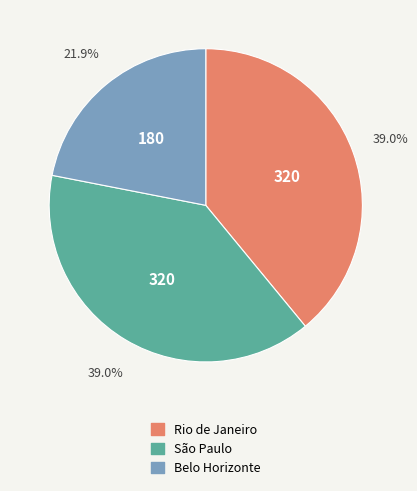

True or false: Rio de Janeiro accounts for 39% of the total.

True